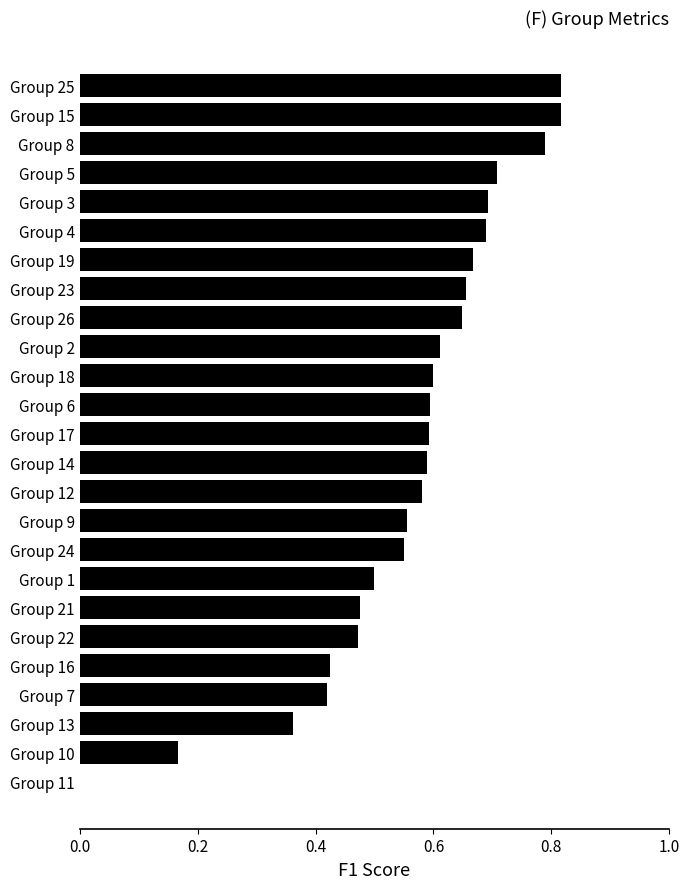

Where is the data nearest to the value 0?

Group 11